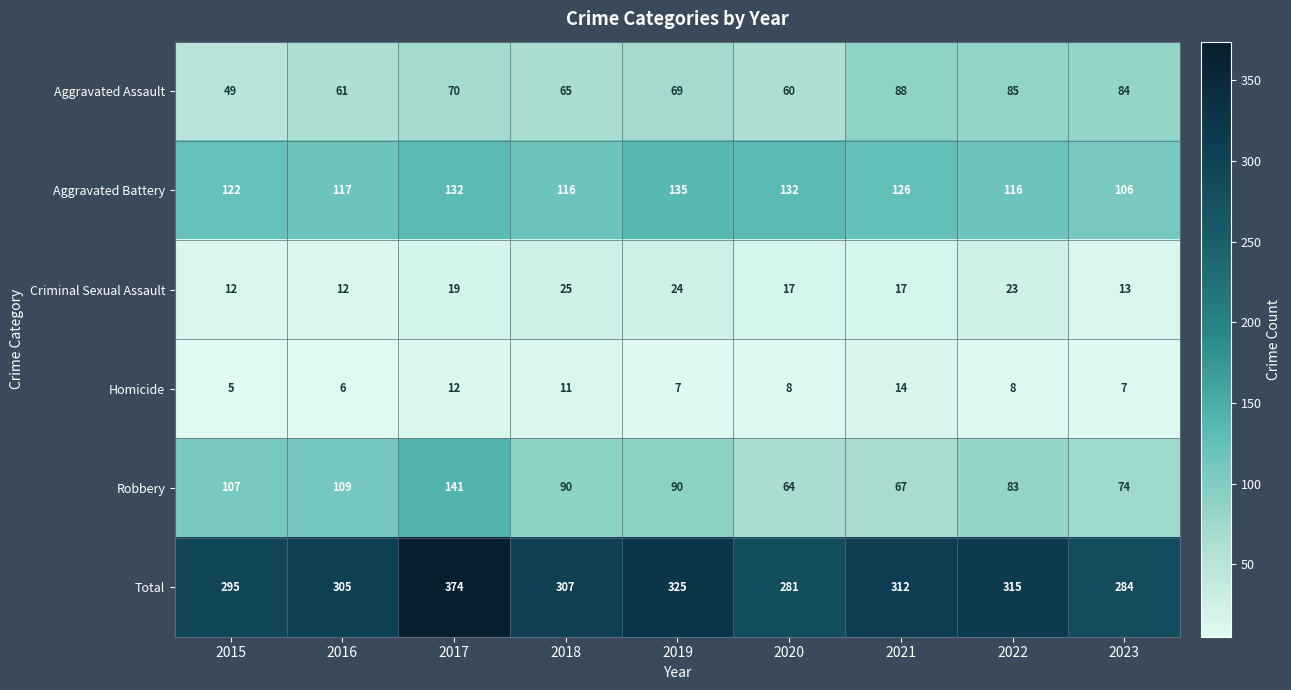

Where is Aggravated Assault nearest to the value 68?

2019